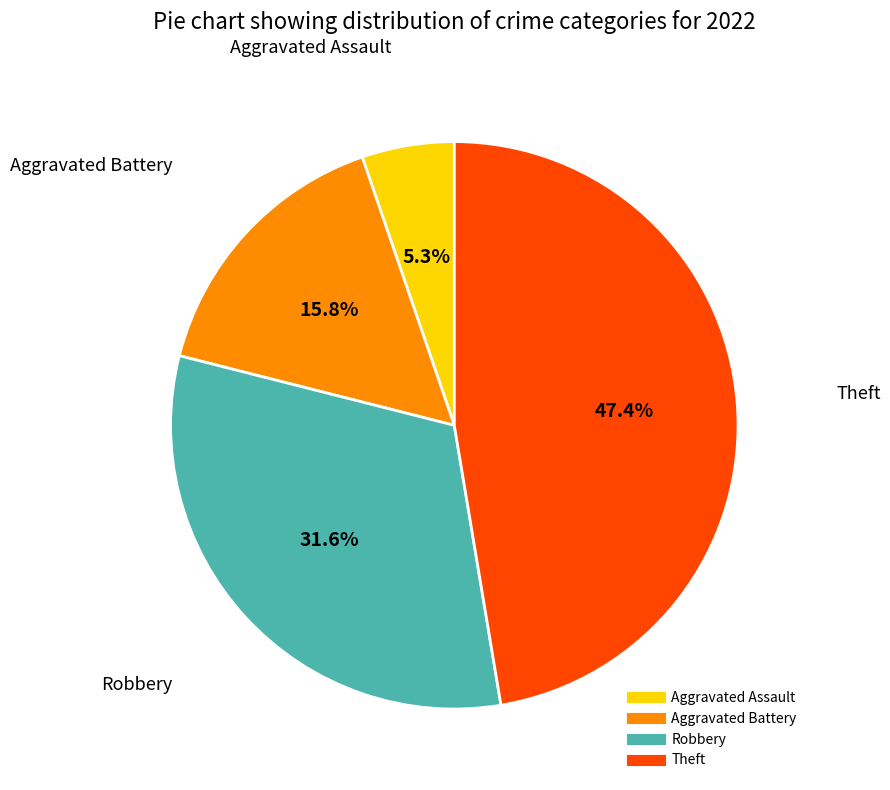

To the nearest percent, what is the difference between the Aggravated Battery and Theft slice percentages?

32%